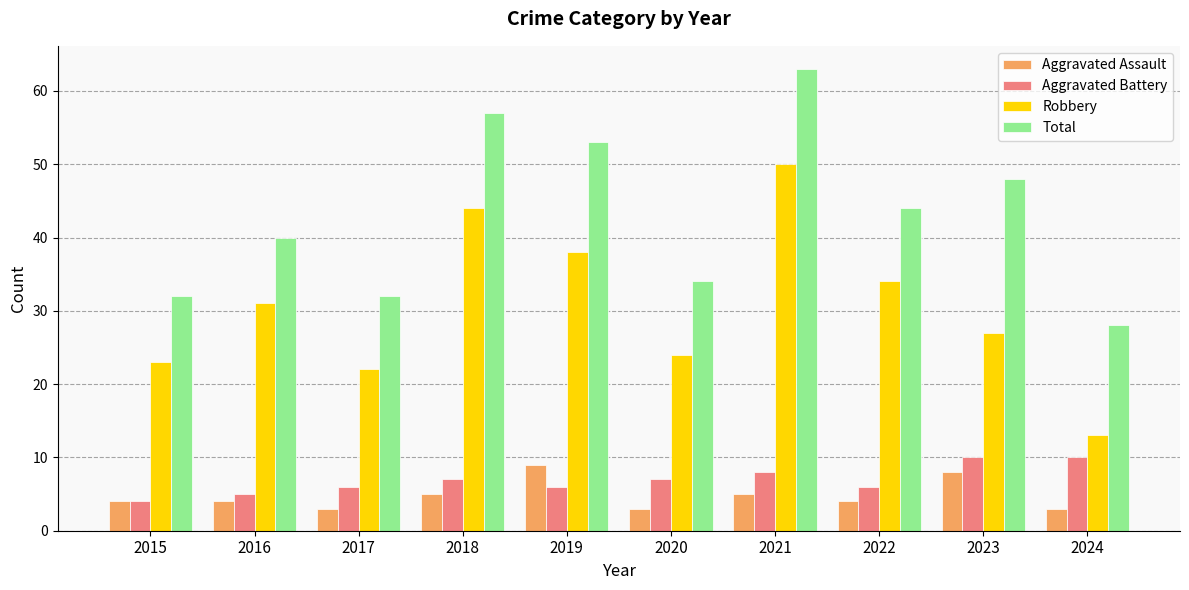

True or false: Robbery has a value of 34 at 2022.

True